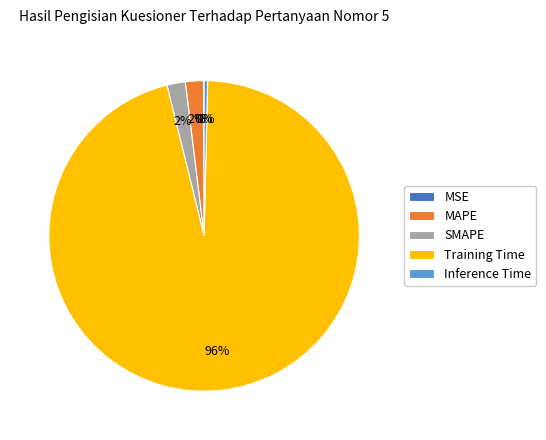

To the nearest percent, what is the difference between the largest and smallest slice percentages?

96%